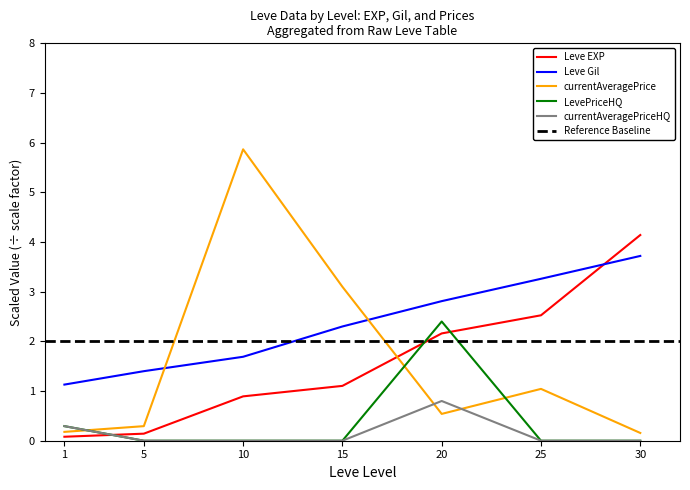

Rank the series at 20 from lowest to highest value.

currentAveragePrice, currentAveragePriceHQ, Leve EXP, LevePriceHQ, Leve Gil